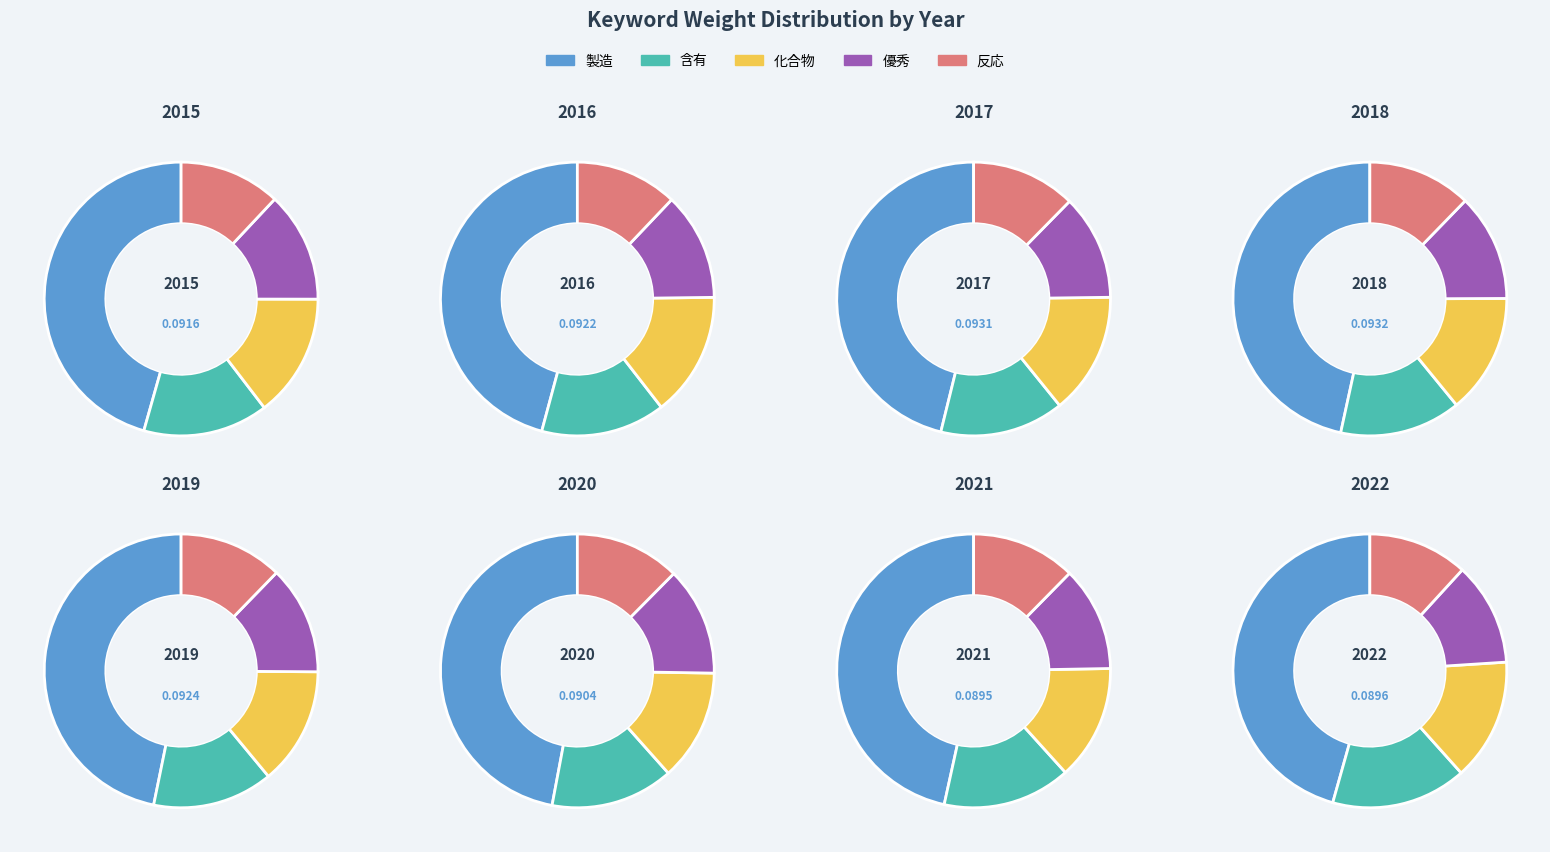

To the nearest percent, what portion does 2015 represent?

12%